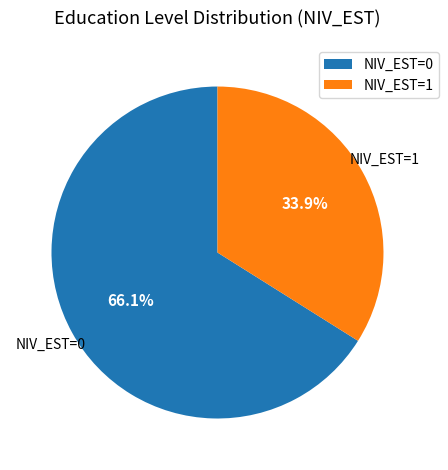

Between NIV_EST=1 and NIV_EST=0, which is larger?

NIV_EST=0